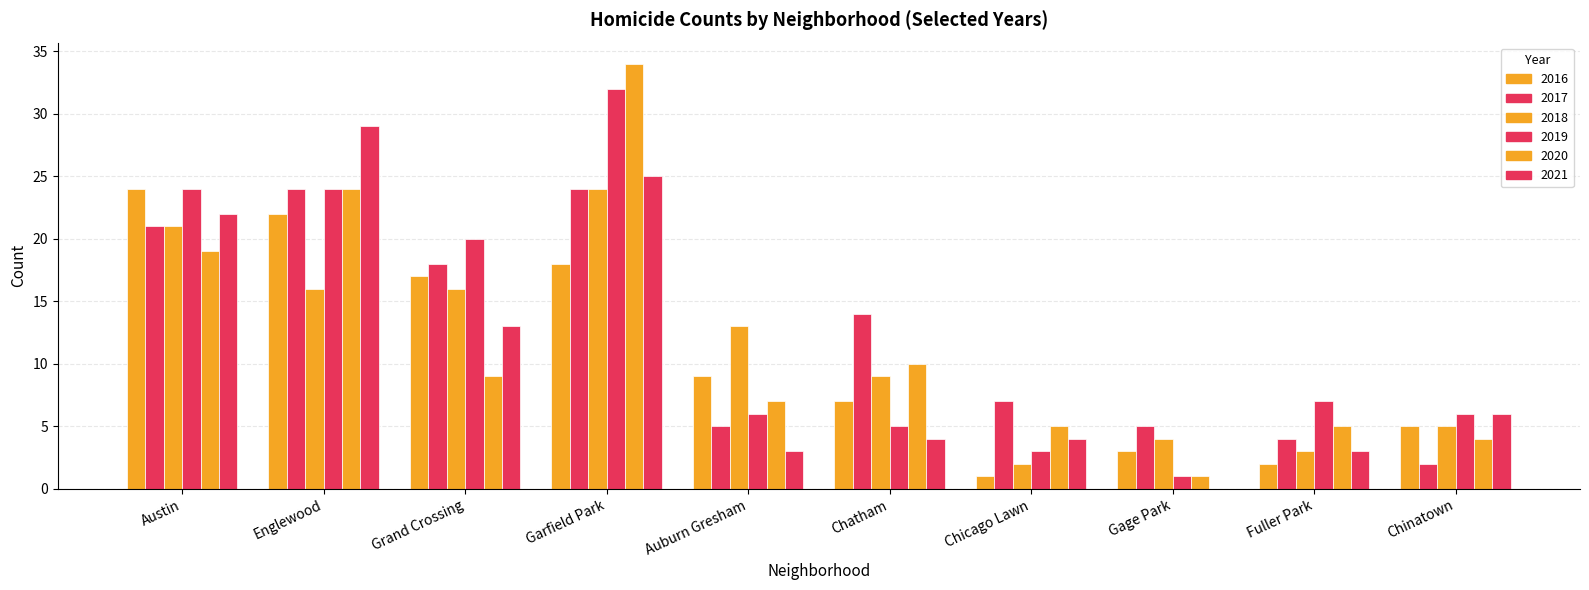

How many data points does each series have?

10